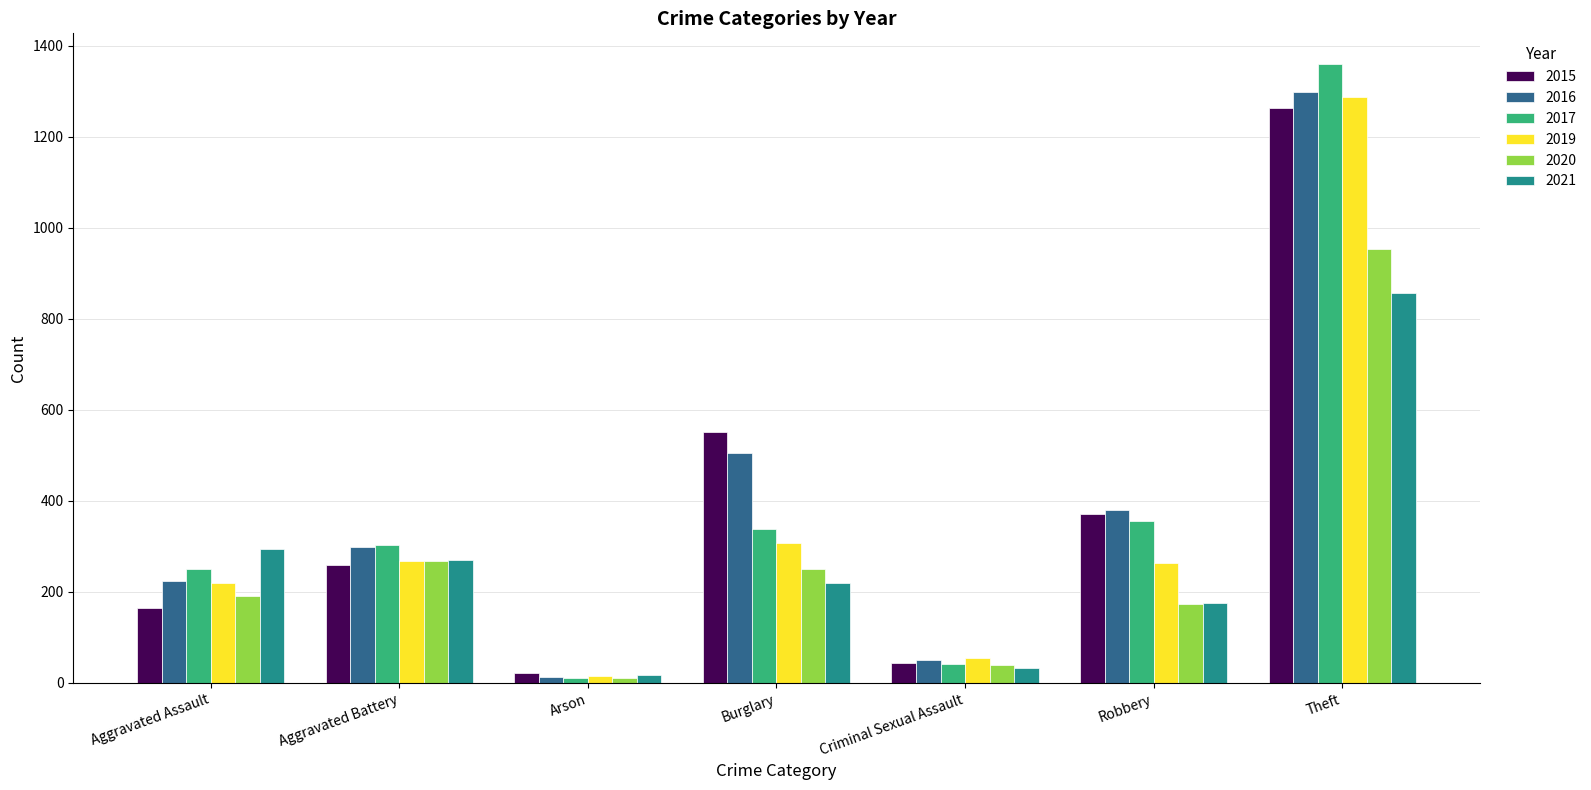

Which series has the largest range (max minus min)?

2017